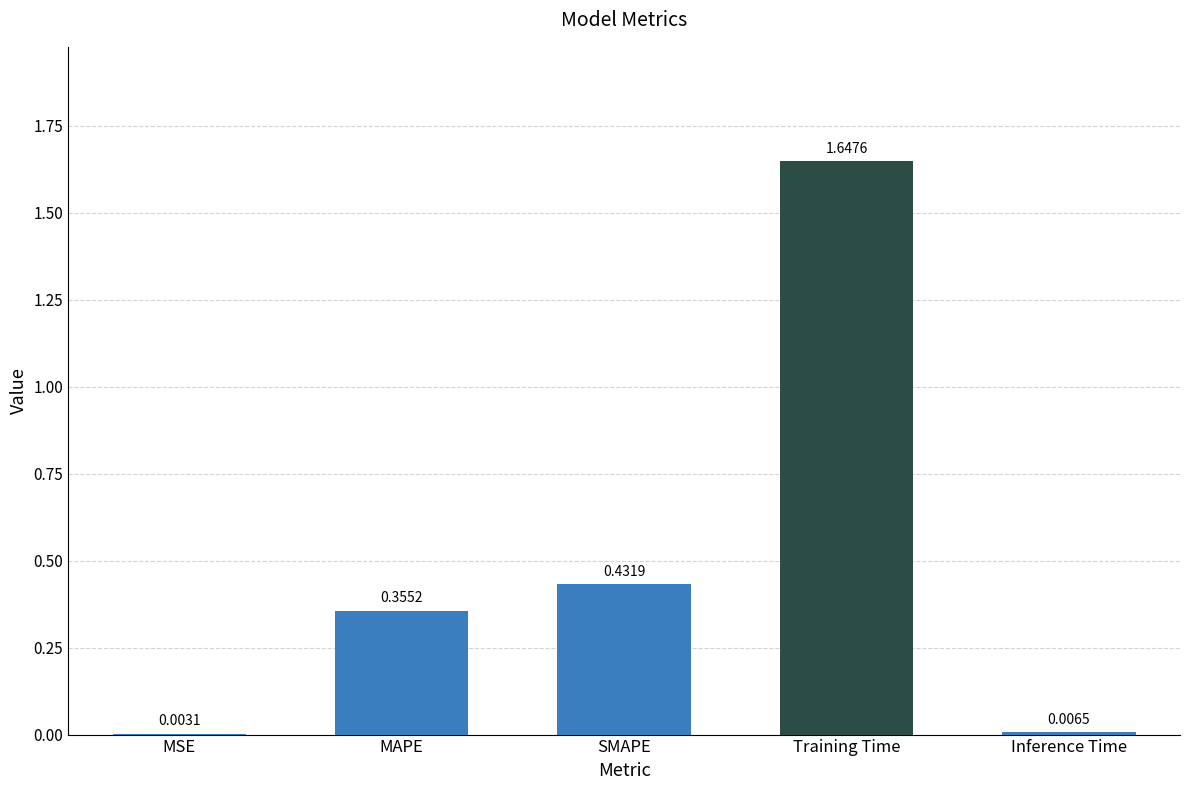

Where is the data nearest to the value 0?

MSE